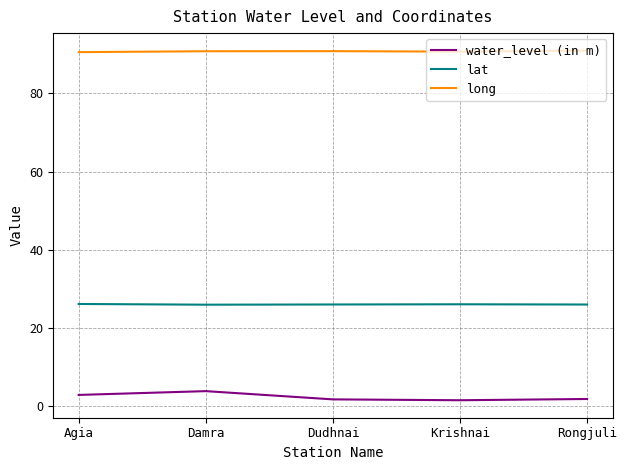

How many lines are shown in the chart?

3